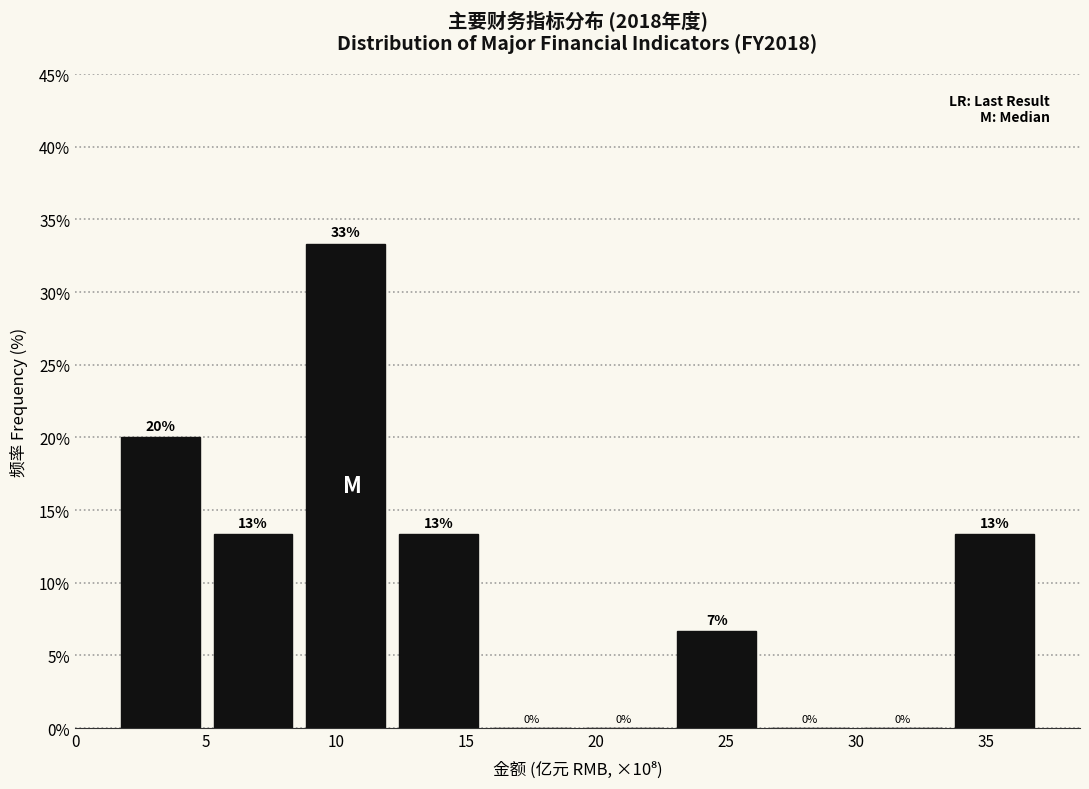

Which range on the x-axis has the tallest bar?

9.0 to 12.5